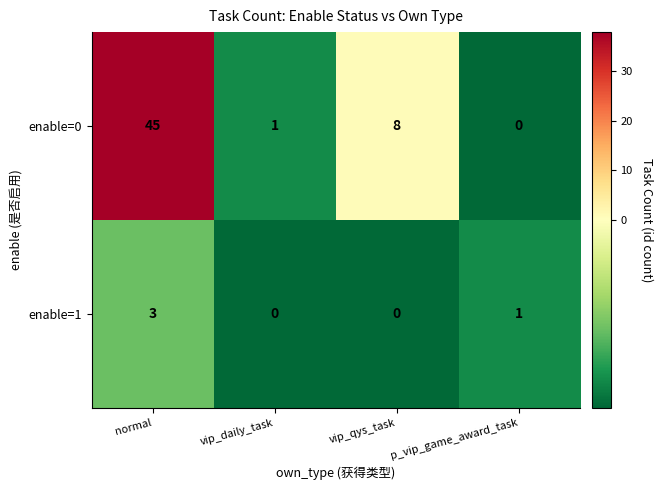

Which label corresponds to the largest value in the chart?

normal